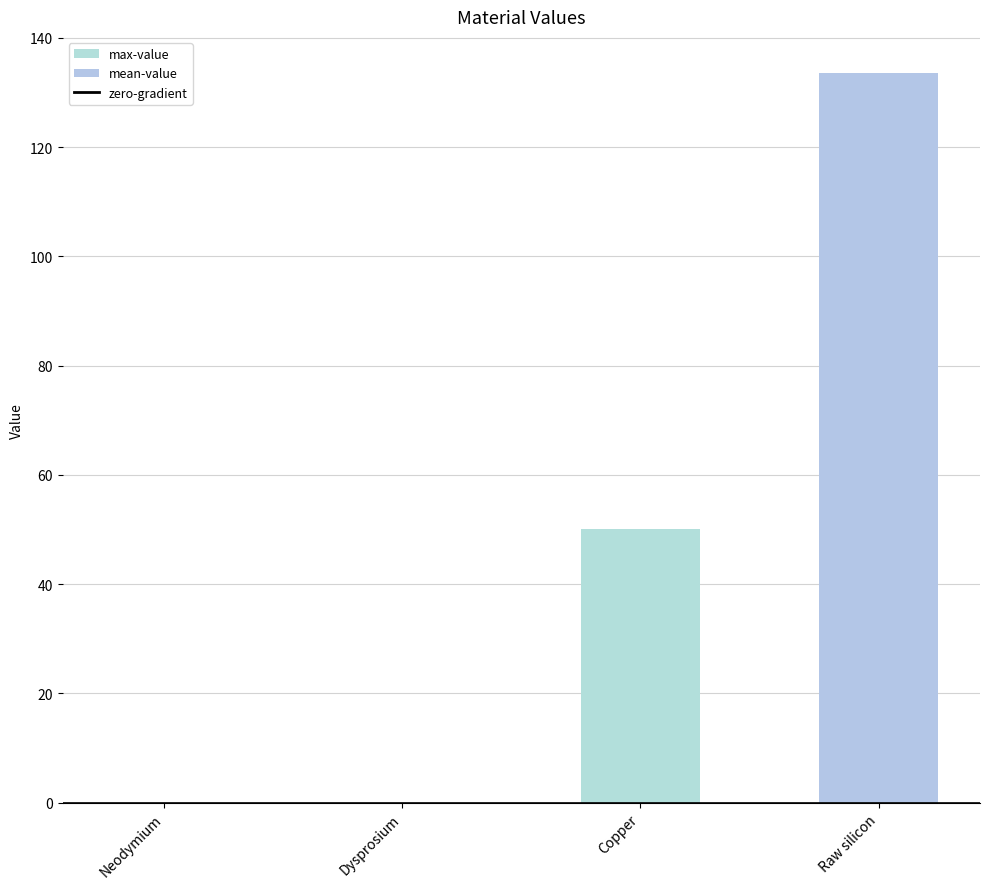

What is the difference between the values at Copper and Raw silicon?

83.4